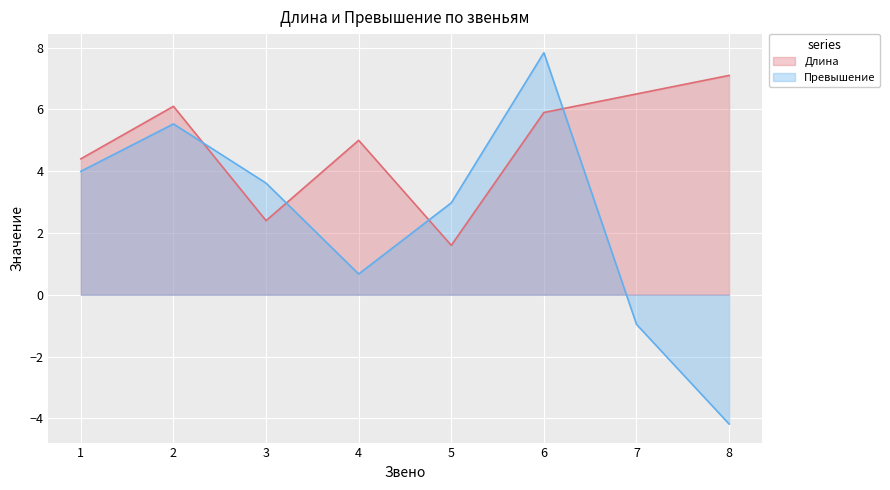

At which category does Длина reach its first local peak?

2